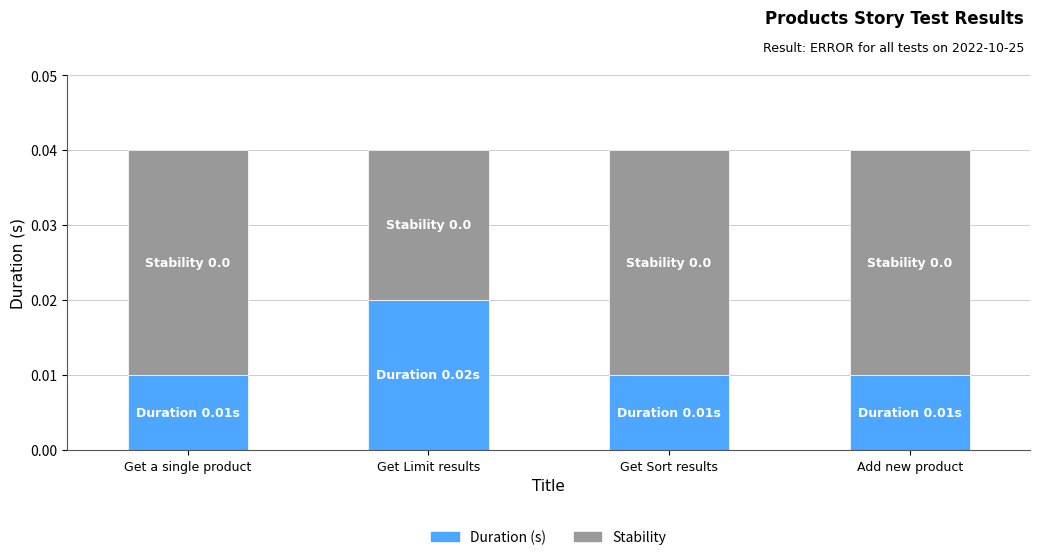

Is it true that Duration (s) equals 0.0 at Get Sort results?

True